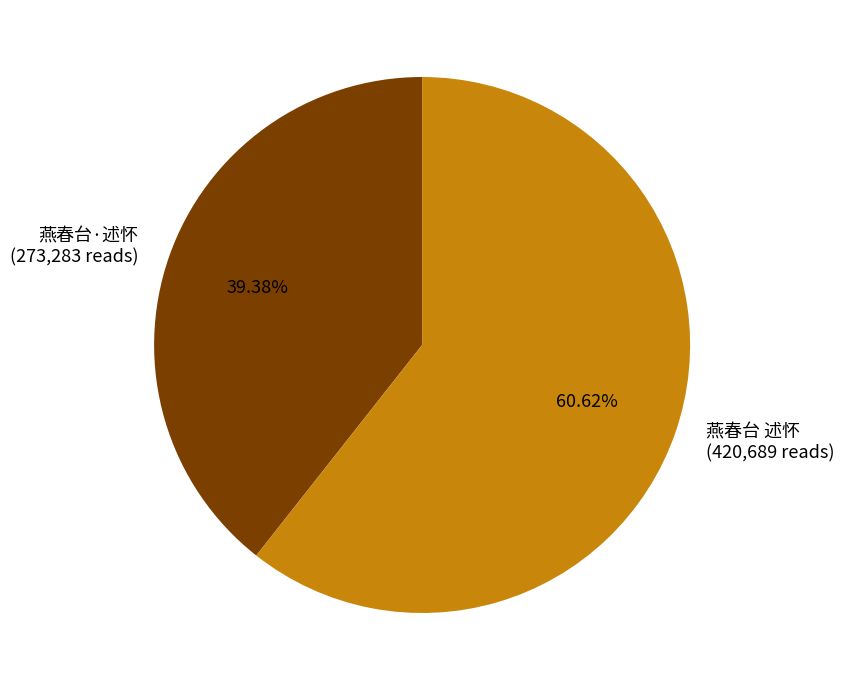

To the nearest percent, what is the difference between the largest and smallest slice percentages?

21%